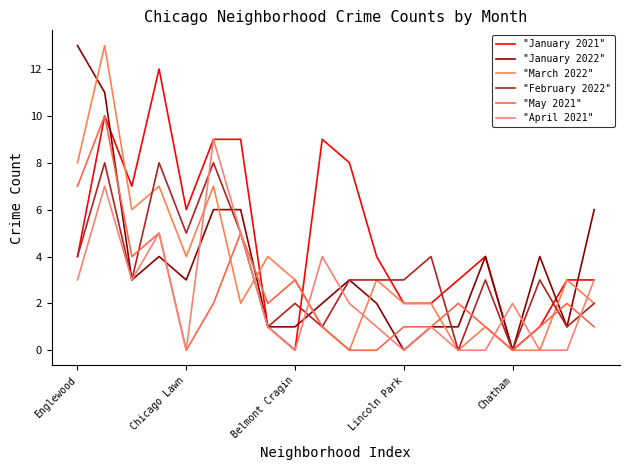

Where is "March 2022" nearest to the value 6?

Belmont Cragin